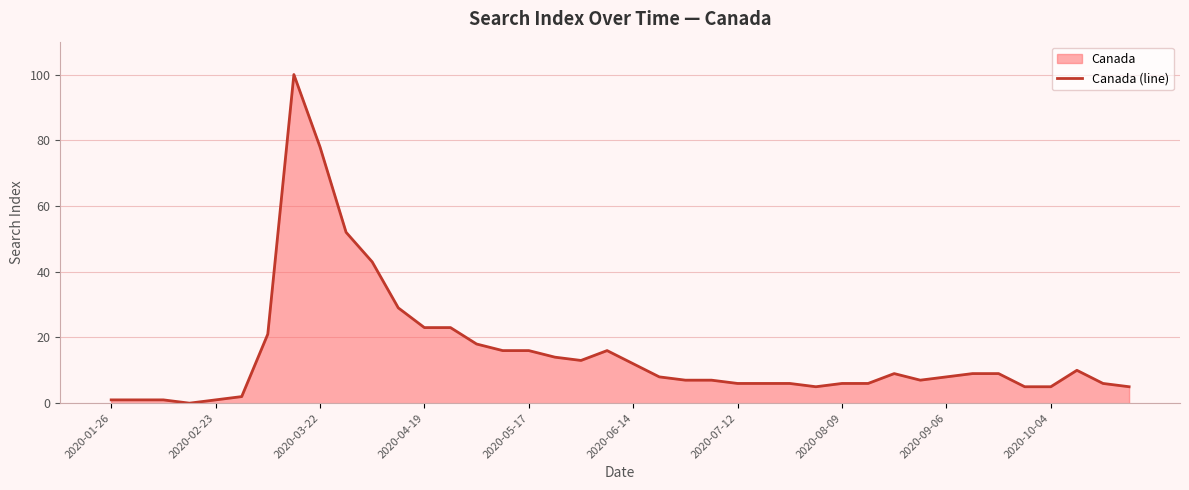

What is the difference between the values at 29 and 23?

1